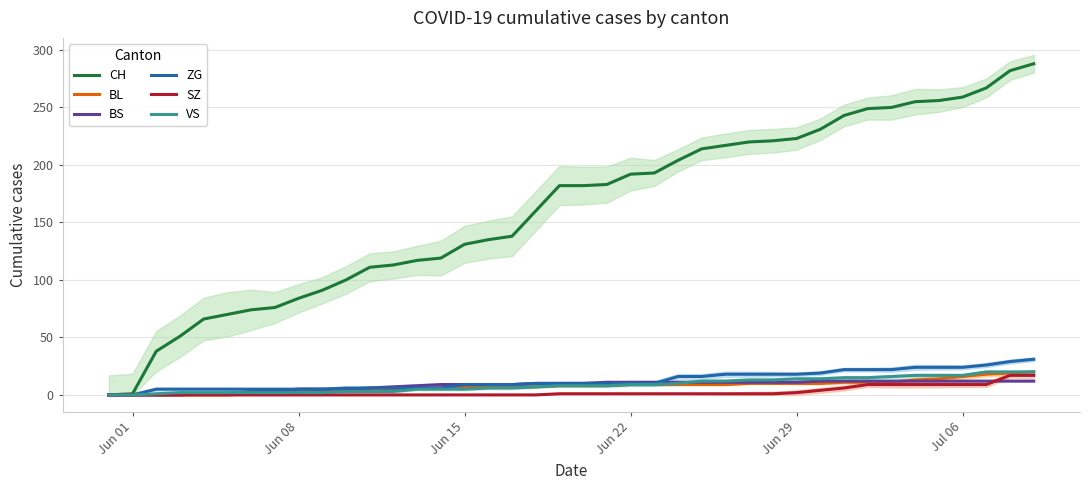

Reading left to right, what are all the values shown in this chart?

CH: 0	1	38	51	66	70	74	76	84	91	100	111	113	117	119	131	135	138	160	182	182	183	192	193	204	214	217	220	221	223	231	243	249	250	255	256	259	267	282	288
BL: 0	0	0	0	0	0	1	2	2	3	4	5	5	6	6	7	7	7	7	8	8	8	9	9	9	9	9	10	10	10	10	11	11	11	13	14	16	18	19	20
BS: 0	0	0	0	1	1	3	3	5	5	5	6	7	8	9	9	9	9	10	10	10	11	11	11	11	11	11	11	11	11	12	12	12	12	12	12	12	12	12	12
ZG: 0	0	5	5	5	5	5	5	5	5	6	6	6	6	6	9	9	9	10	10	10	10	10	10	16	16	18	18	18	18	19	22	22	22	24	24	24	26	29	31
SZ: 0	0	0	0	0	0	0	0	0	0	0	0	0	0	0	0	0	0	0	1	1	1	1	1	1	1	1	1	1	2	4	6	9	9	9	9	9	9	17	17
VS: 0	0	1	2	2	2	2	2	2	2	3	3	3	5	5	5	6	6	7	8	8	8	9	9	10	12	12	13	13	14	14	15	15	16	17	17	17	20	20	20